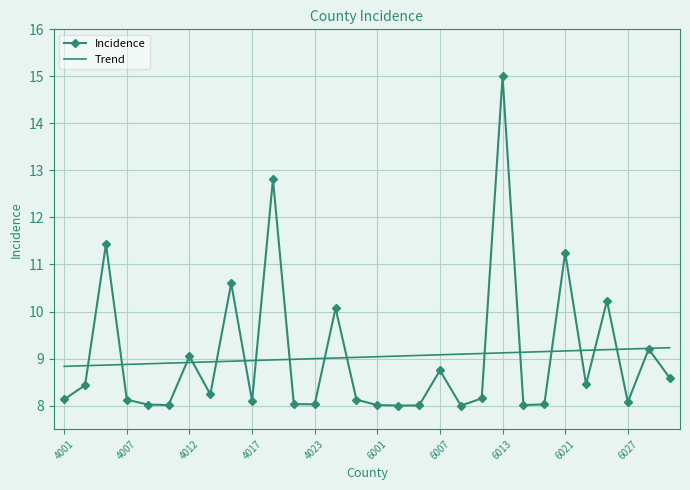

Which series has the widest spread of values?

Incidence